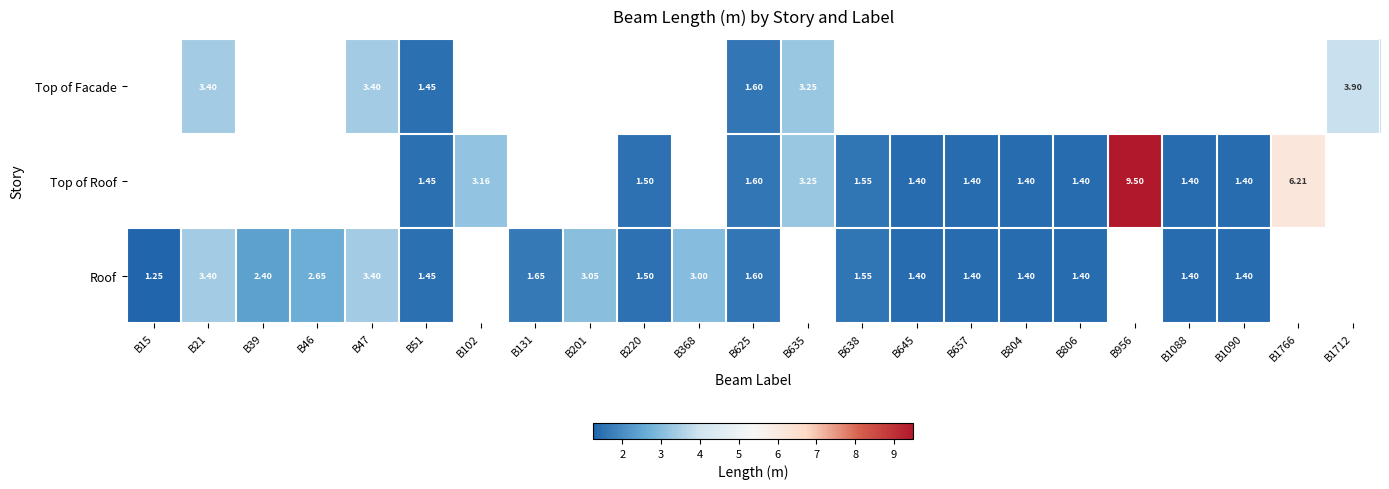

How many categories are shown in the chart?

23